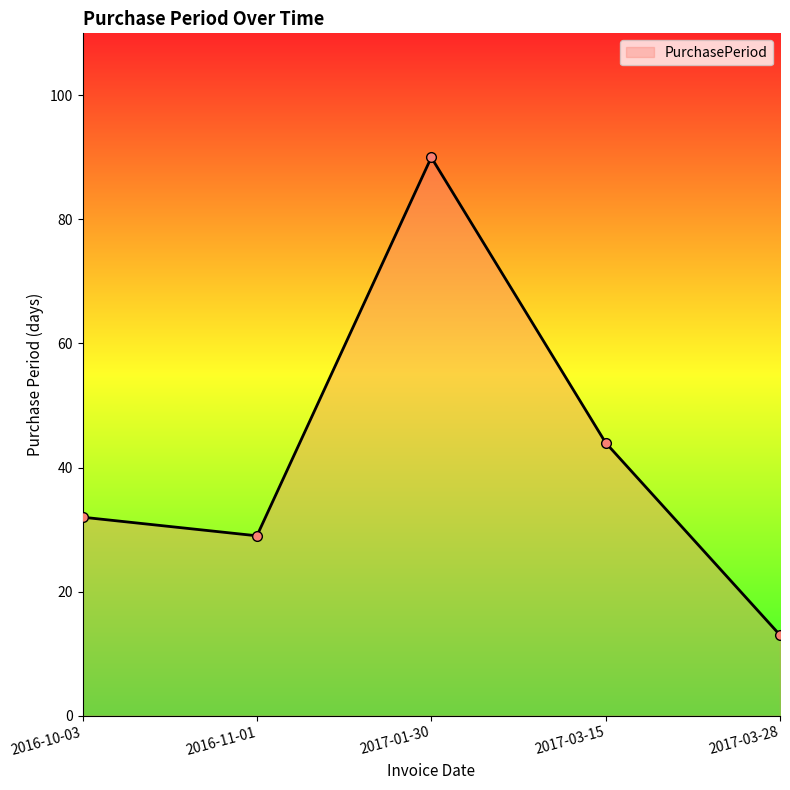

Which category has the highest value across all series?

2017-01-30